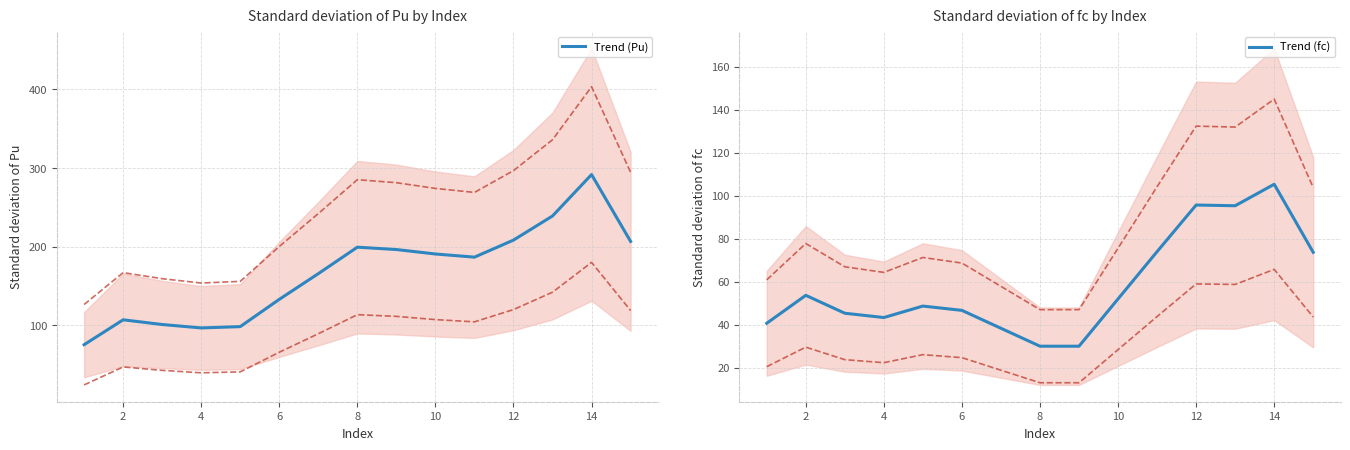

Is it true that Trend (Pu) equals 107.0 at 2?

True